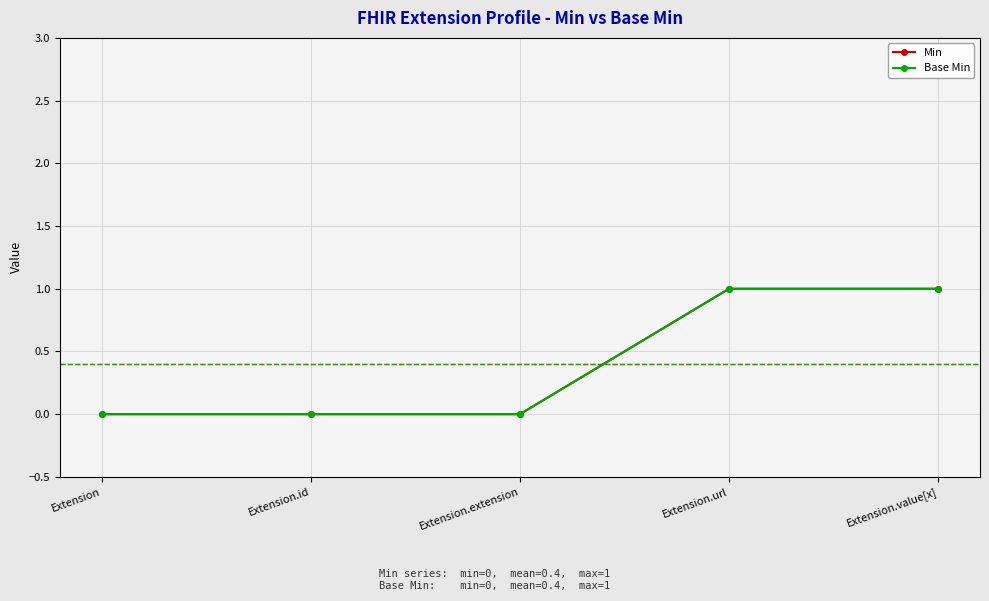

At how many categories does at least one series exceed 0?

2